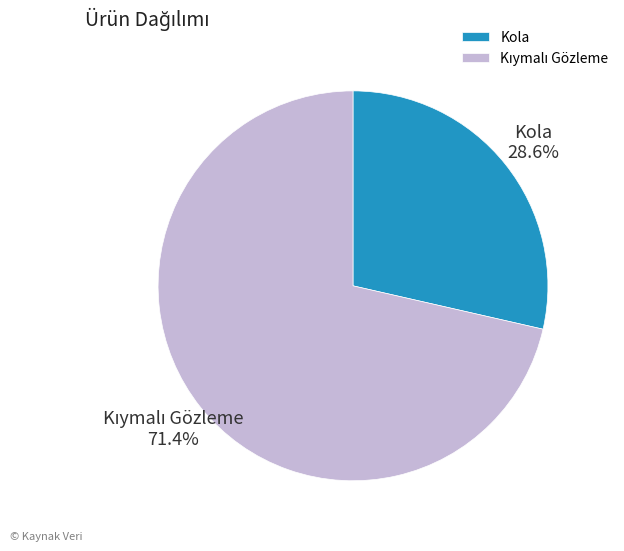

Is it true that Kola is 23% of the pie?

False